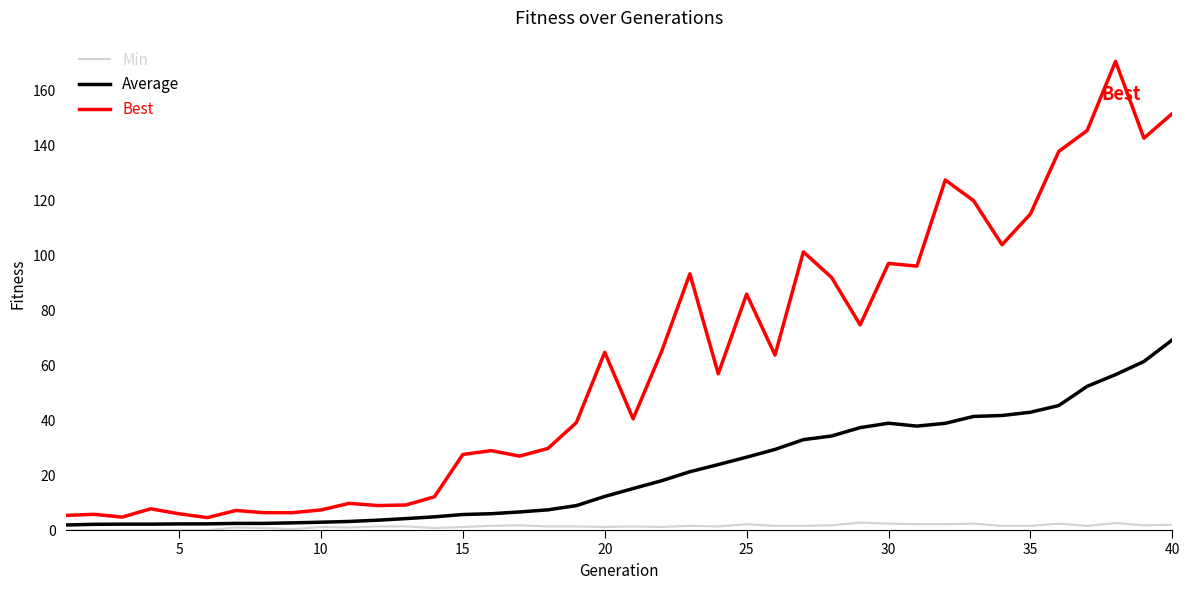

Rank the series by their average value, from lowest to highest.

Min, Average, Best